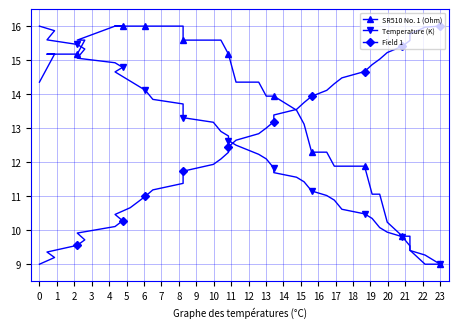

Which series has the widest spread of values?

SR510 No. 1 (Ohm)